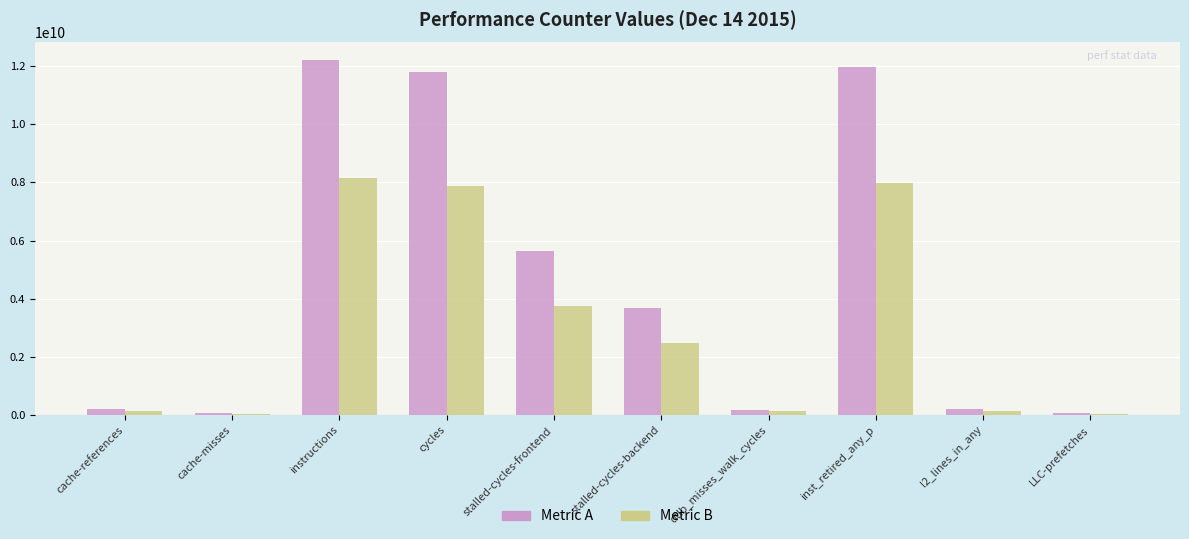

What are all the series names shown in the legend?

Metric A, Metric B